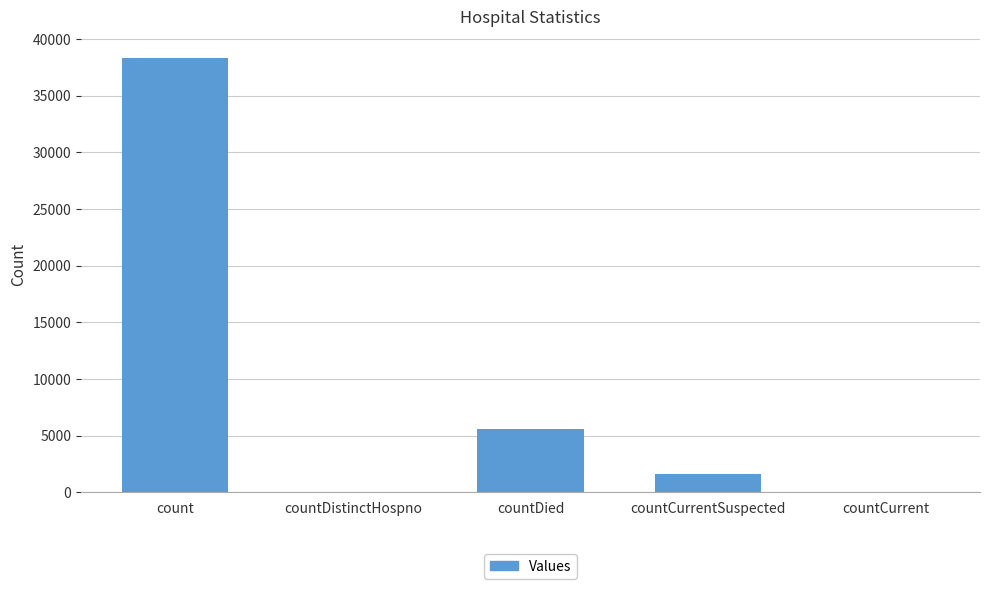

What is the sum of all values?

45396